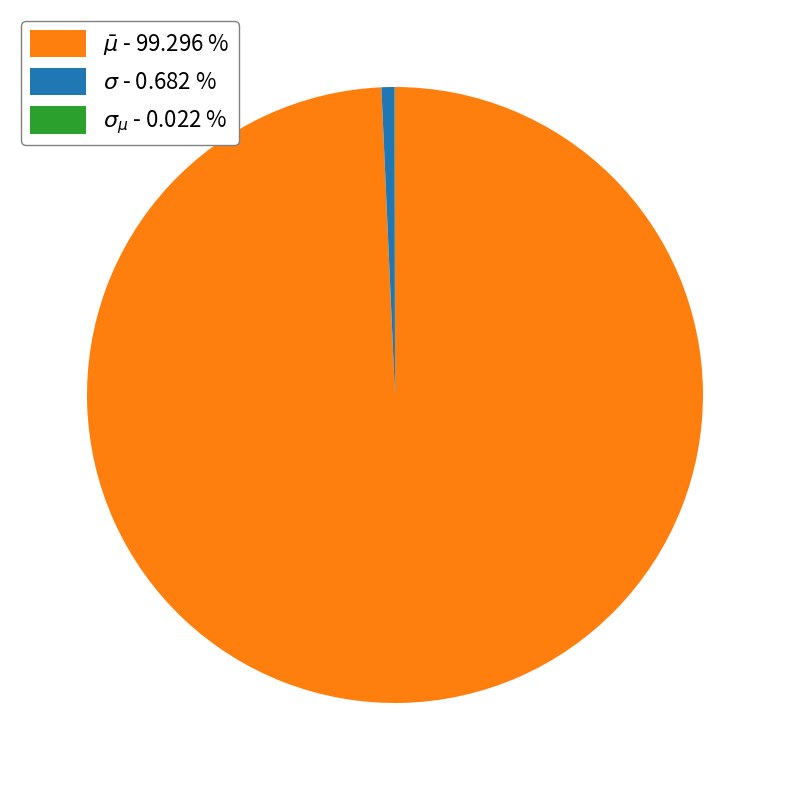

Does any single category account for the majority?

Yes